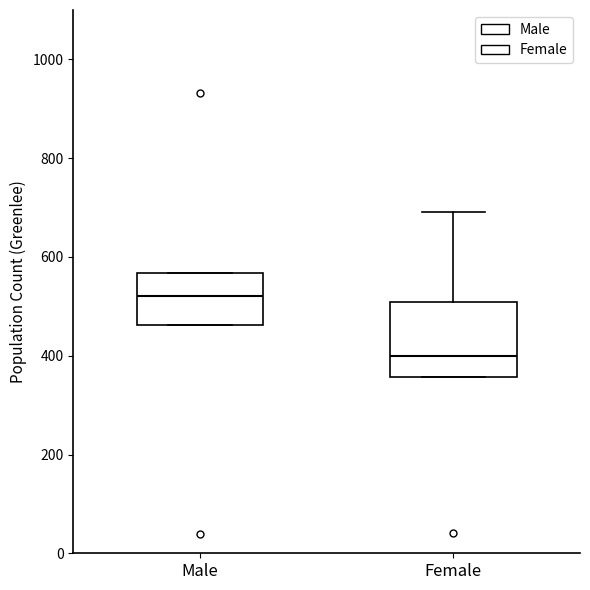

Which box's median line is the lowest?

Female